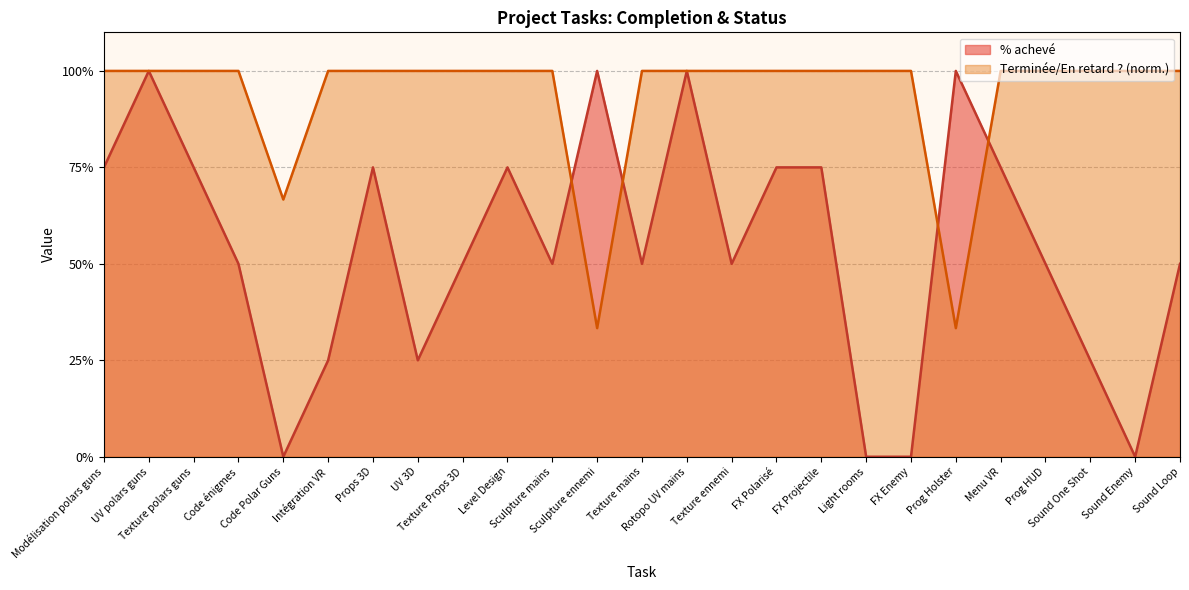

How many lines are shown in the chart?

2